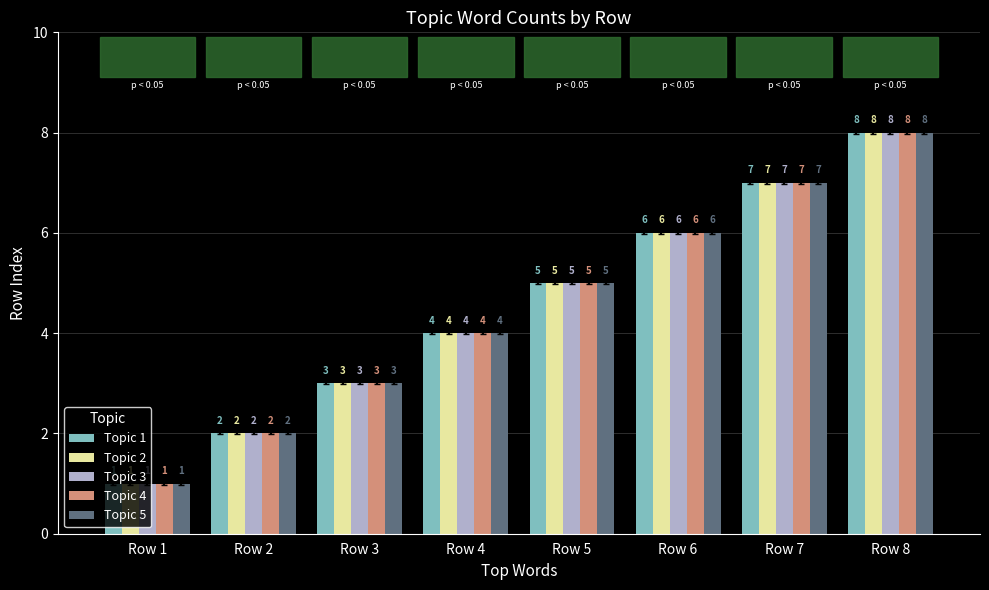

Which category has the lowest value across all series?

Row 1